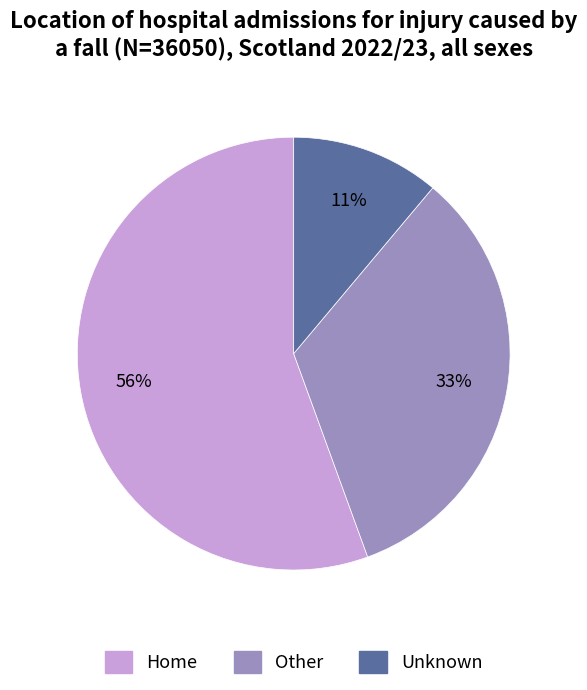

To the nearest percent, what portion does Other represent?

33%